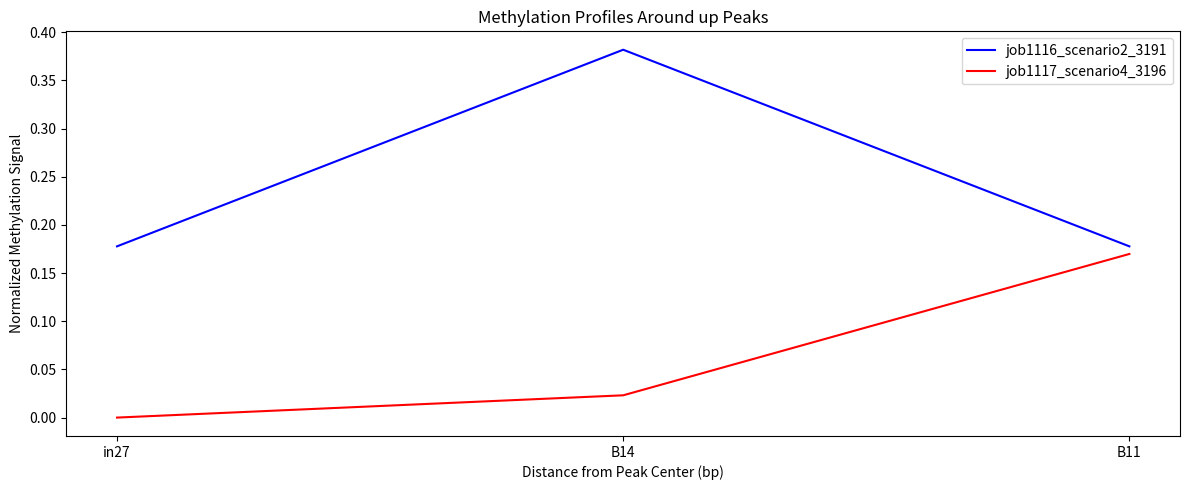

At which category is the sum across all series the highest?

B14